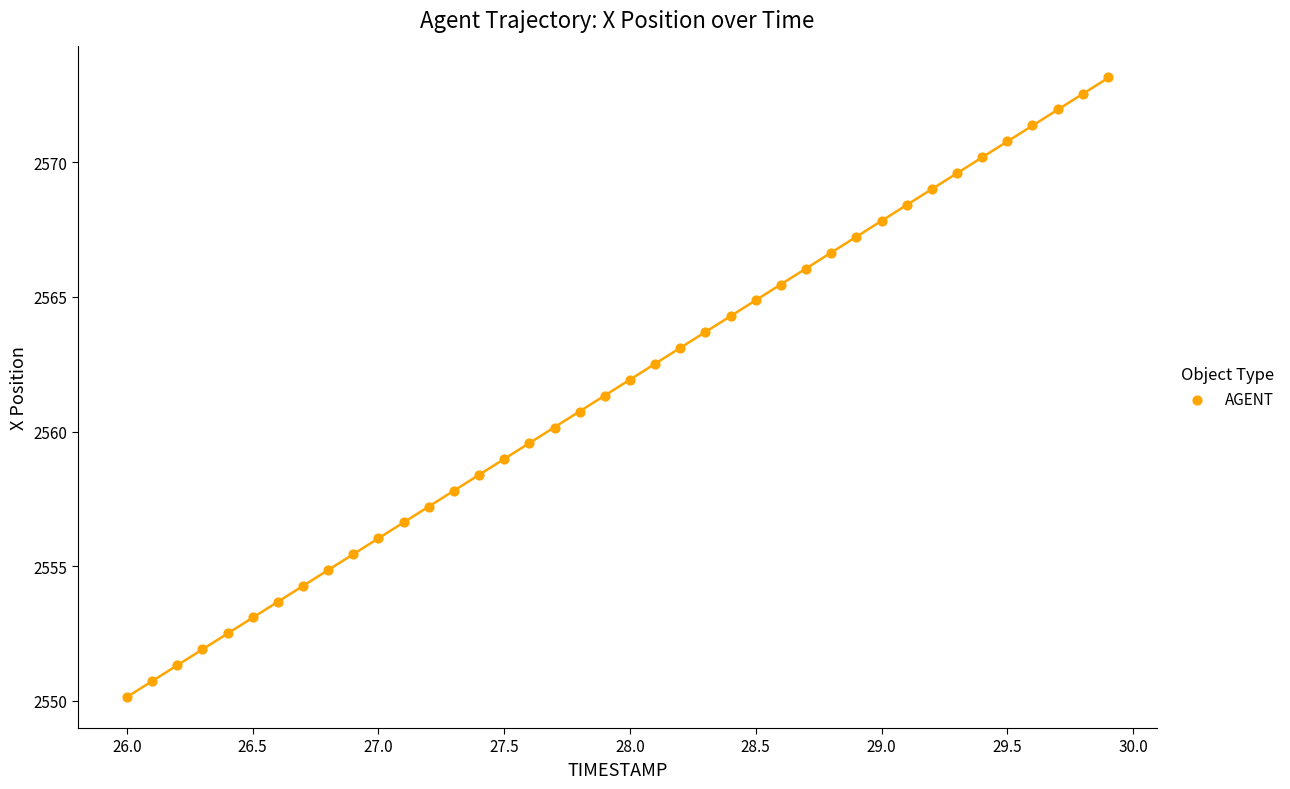

What is the range of Y values (max minus min)?

23.0